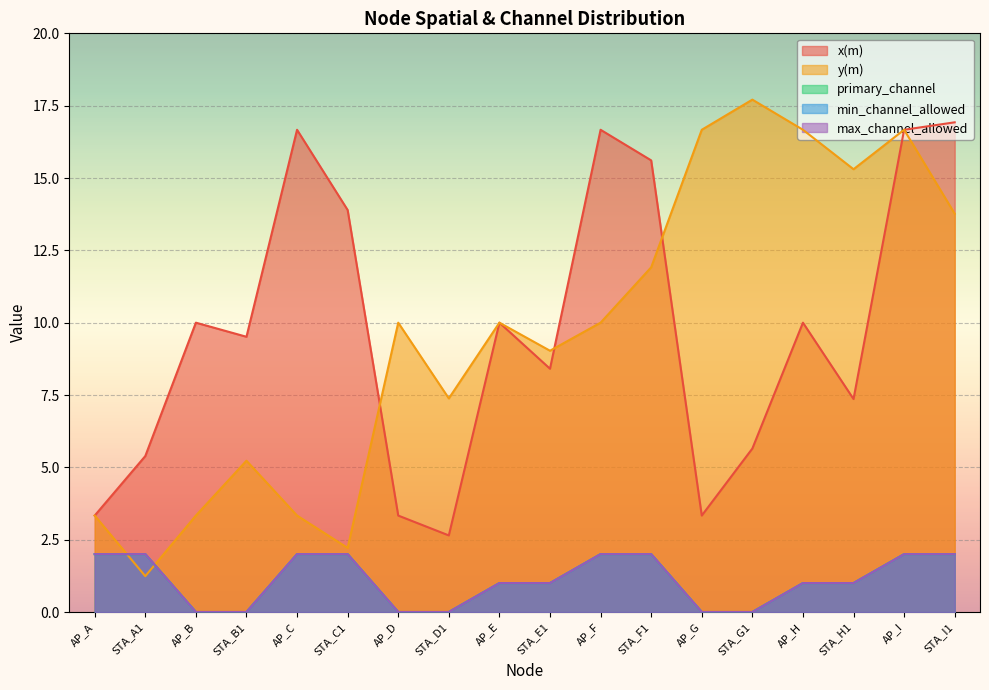

Reading right to left, list all the values displayed in this chart.

x(m): 16.9	16.7	7.4	10.0	5.6	3.3	15.6	16.7	8.4	10.0	2.6	3.3	13.9	16.7	9.5	10.0	5.4	3.3
y(m): 13.8	16.7	15.3	16.7	17.7	16.7	11.9	10.0	9.0	10.0	7.4	10.0	2.2	3.3	5.2	3.3	1.2	3.3
primary_channel: 2.0	2.0	1.0	1.0	0.0	0.0	2.0	2.0	1.0	1.0	0.0	0.0	2.0	2.0	0.0	0.0	2.0	2.0
min_channel_allowed: 2.0	2.0	1.0	1.0	0.0	0.0	2.0	2.0	1.0	1.0	0.0	0.0	2.0	2.0	0.0	0.0	2.0	2.0
max_channel_allowed: 2.0	2.0	1.0	1.0	0.0	0.0	2.0	2.0	1.0	1.0	0.0	0.0	2.0	2.0	0.0	0.0	2.0	2.0